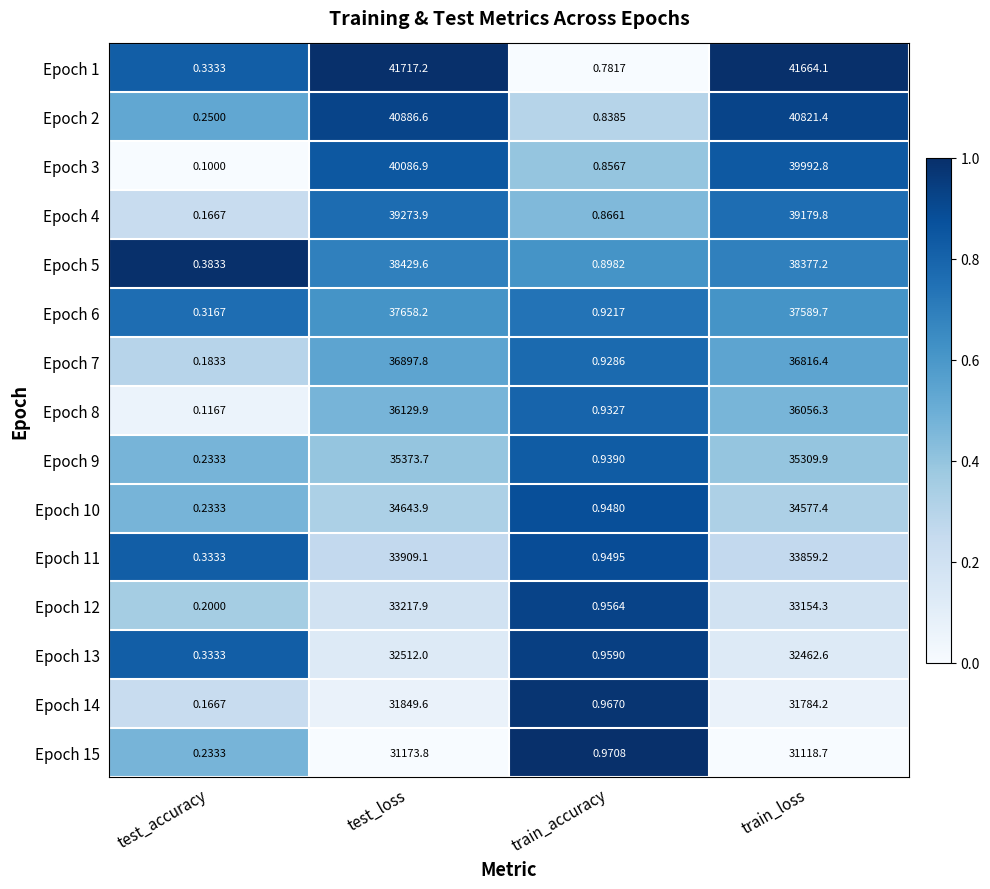

Where is Epoch 3 nearest to the value 20043?

train_loss